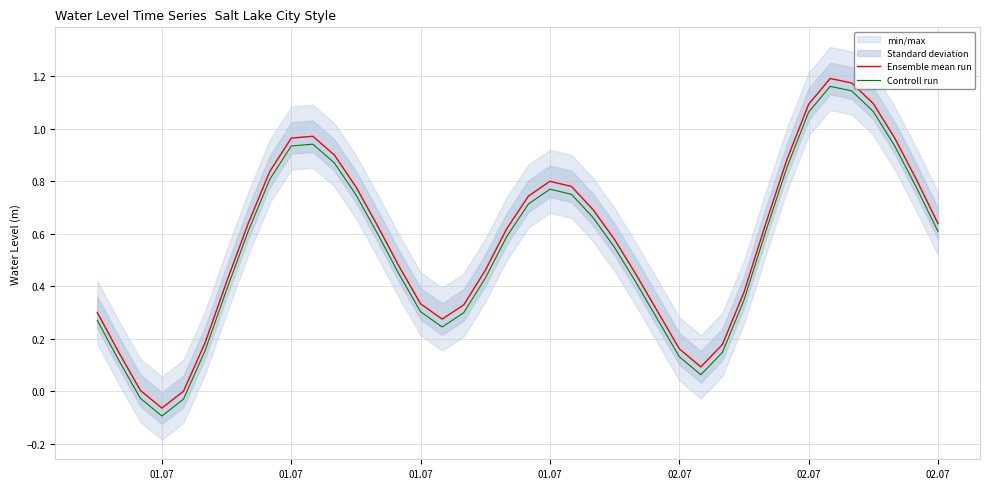

True or false: Ensemble mean run and Controll run cross at least once.

False